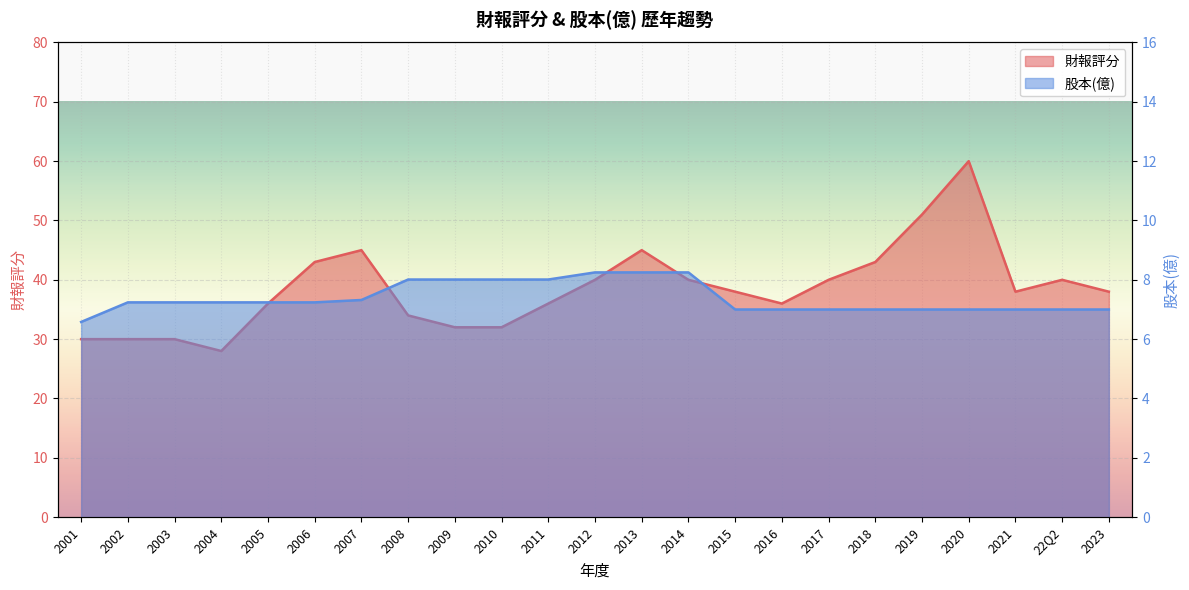

Which series has the largest range (max minus min)?

財報評分